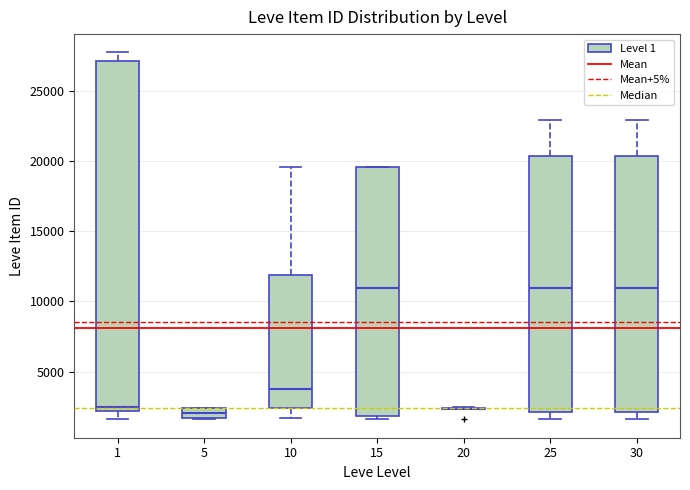

Where does the lower whisker of the box at x = 30 end on the y-axis? The values are not printed on the chart, so give them approximately, as read against the axis.

1500